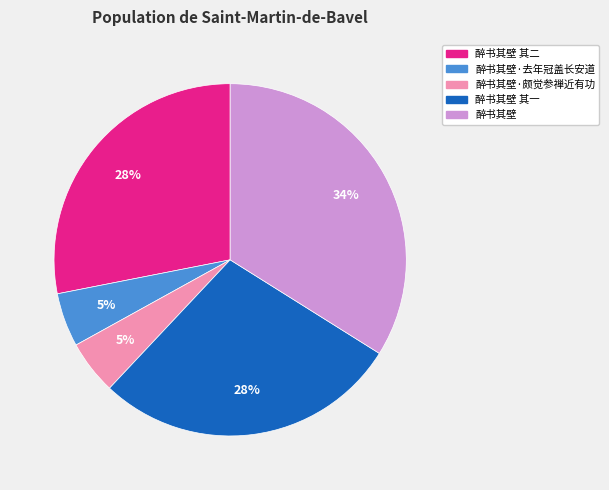

Does any single category account for the majority?

No